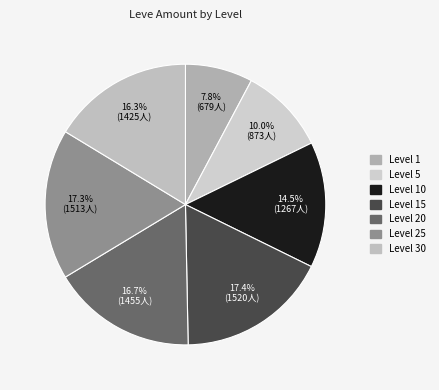

Do Level 30 and Level 10 together represent more than half of the pie?

No